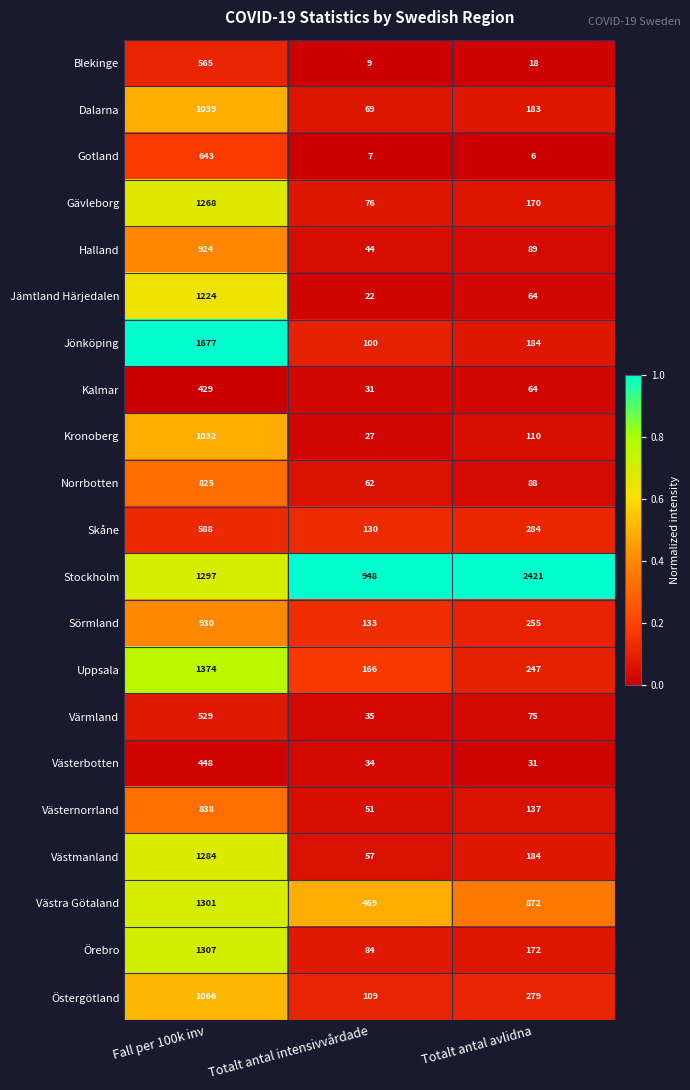

Rank the series at Fall per 100k inv from lowest to highest value.

Kalmar, Västerbotten, Värmland, Blekinge, Skåne, Gotland, Norrbotten, Västernorrland, Halland, Sörmland, Kronoberg, Dalarna, Östergötland, Jämtland Härjedalen, Gävleborg, Västmanland, Stockholm, Västra Götaland, Örebro, Uppsala, Jönköping